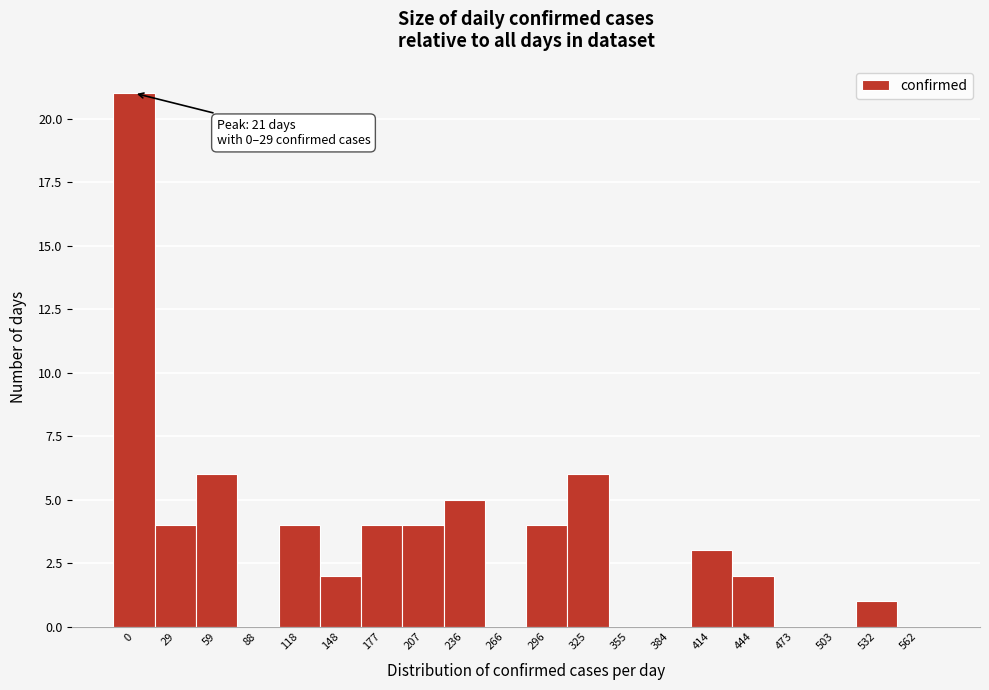

Reading right to left, what are all the values shown in this chart?

562=0	532=1	503=0	473=0	444=2	414=3	384=0	355=0	325=6	296=4	266=0	236=5	207=4	177=4	148=2	118=4	88=0	59=6	29=4	0=21